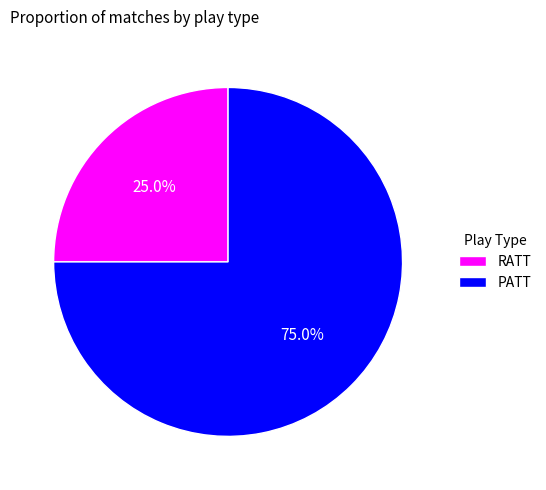

To the nearest percent, what percentage of the pie is PATT?

75%